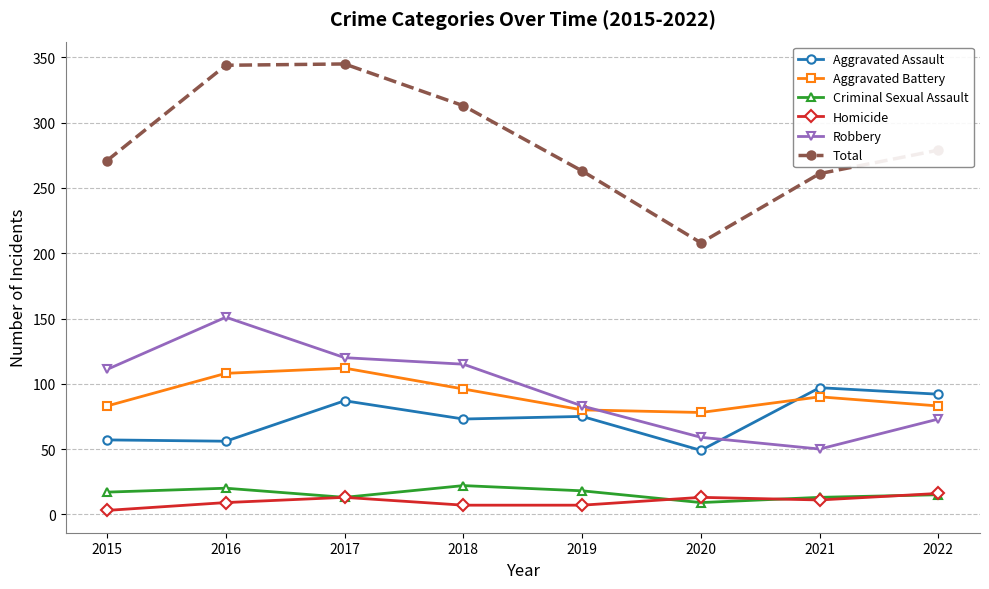

What is the lowest value of the Robbery series?

50